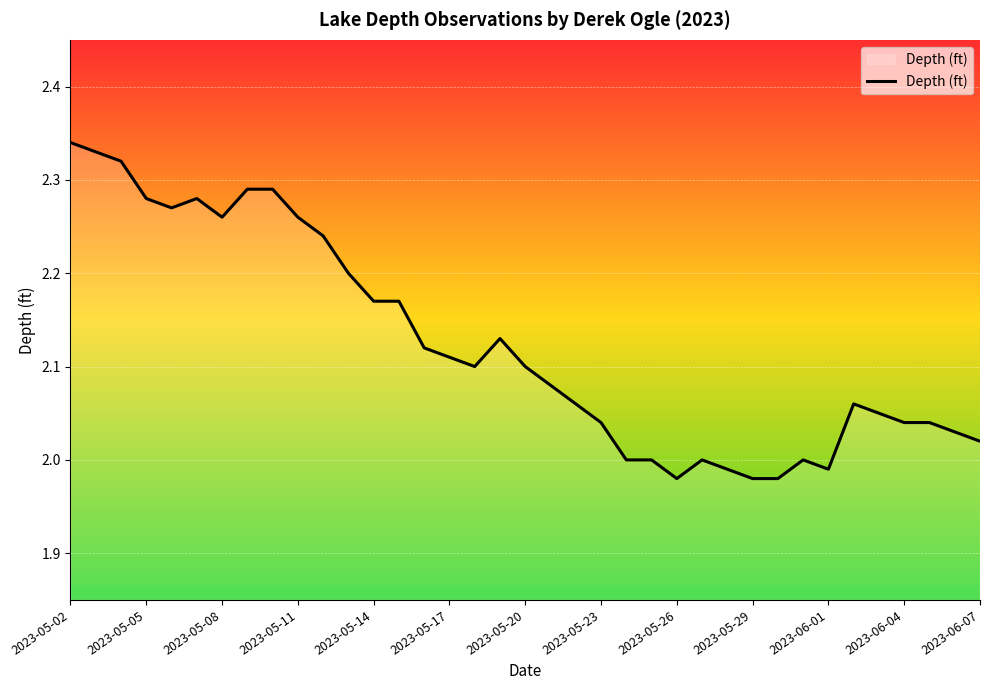

What is the difference between the maximum and minimum values?

0.4